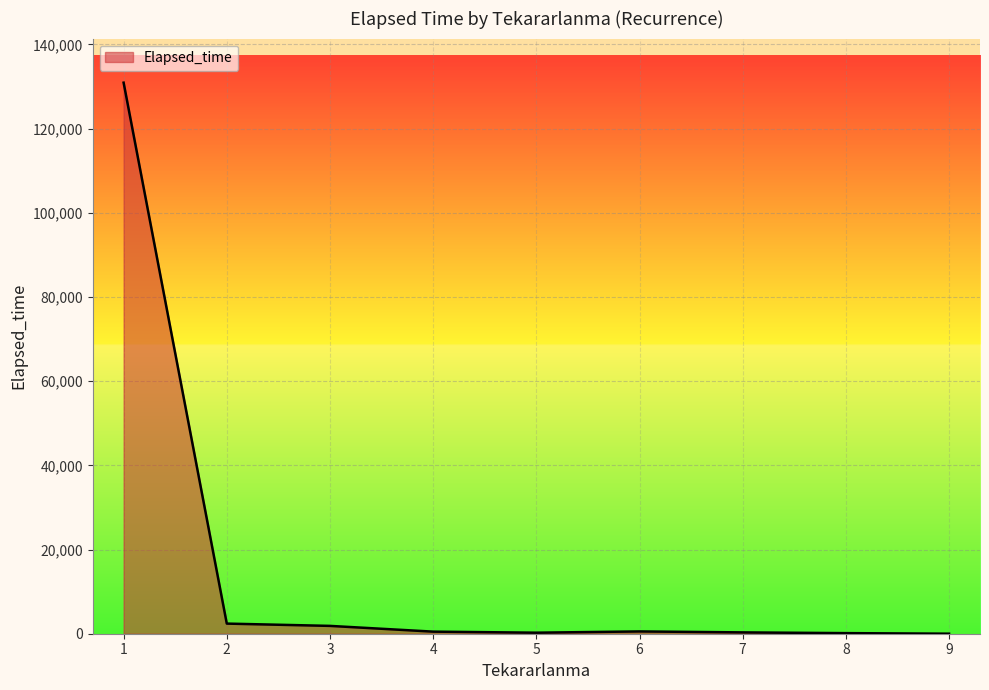

What is the greatest value displayed?

130897